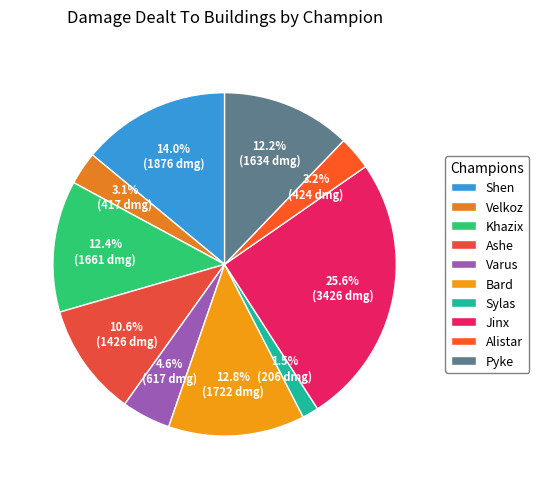

Which has a higher value, Alistar or Pyke?

Pyke